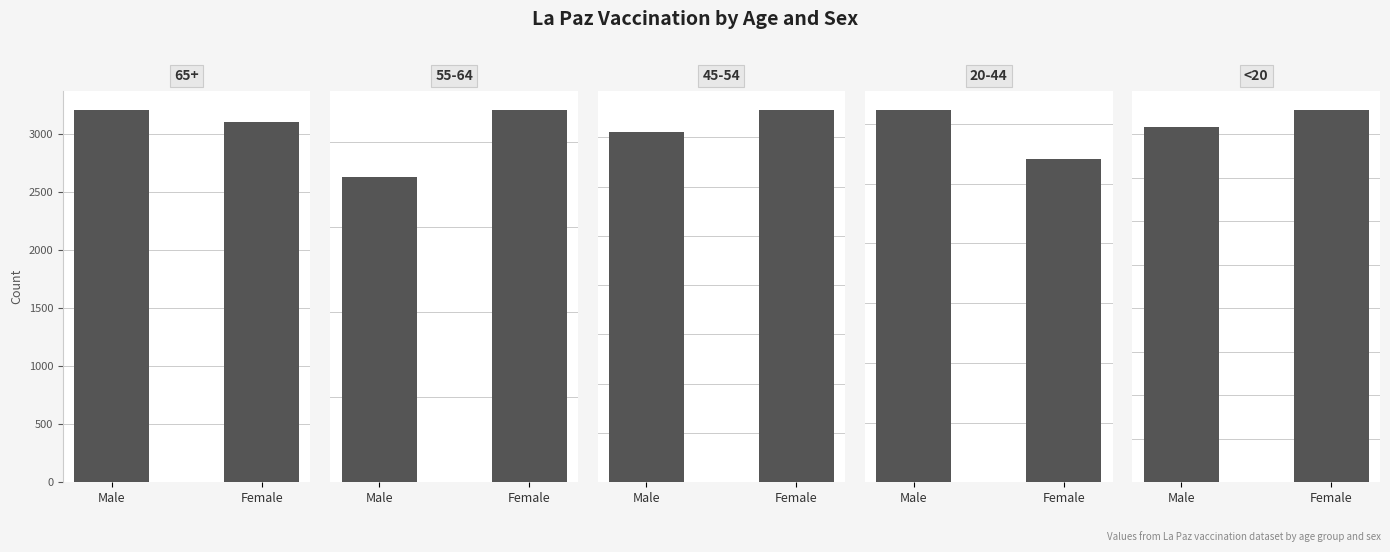

What is the label of the 2nd bar from the left?

Female